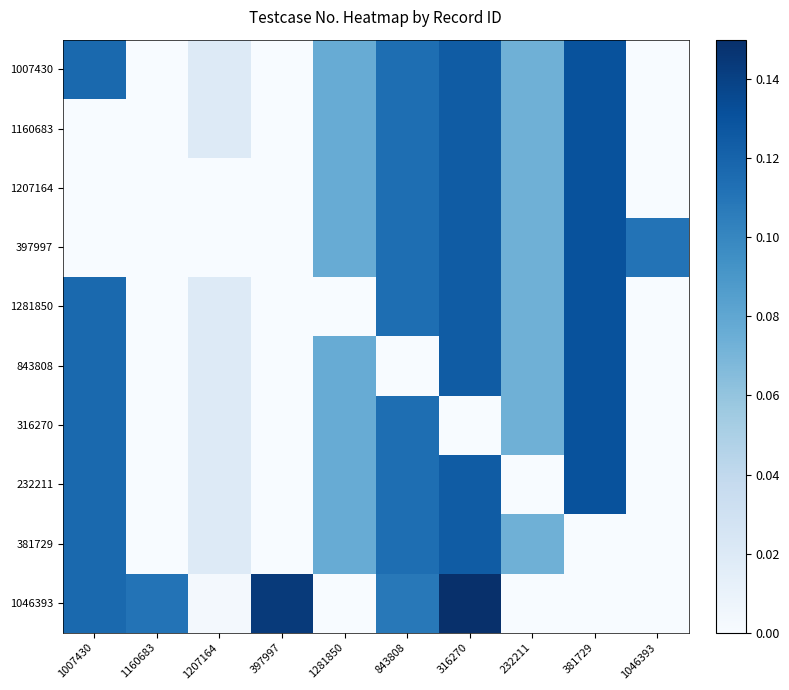

Reading left to right, extract all data points from this chart.

1007430: 1007430=0.1	1160683=0.0	1207164=0.0	397997=0.0	1281850=0.1	843808=0.1	316270=0.1	232211=0.1	381729=0.1	1046393=0.0
1160683: 1007430=0.0	1160683=0.0	1207164=0.0	397997=0.0	1281850=0.1	843808=0.1	316270=0.1	232211=0.1	381729=0.1	1046393=0.0
1207164: 1007430=0.0	1160683=0.0	1207164=0.0	397997=0.0	1281850=0.1	843808=0.1	316270=0.1	232211=0.1	381729=0.1	1046393=0.0
397997: 1007430=0.0	1160683=0.0	1207164=0.0	397997=0.0	1281850=0.1	843808=0.1	316270=0.1	232211=0.1	381729=0.1	1046393=0.1
1281850: 1007430=0.1	1160683=0.0	1207164=0.0	397997=0.0	1281850=0.0	843808=0.1	316270=0.1	232211=0.1	381729=0.1	1046393=0.0
843808: 1007430=0.1	1160683=0.0	1207164=0.0	397997=0.0	1281850=0.1	843808=0.0	316270=0.1	232211=0.1	381729=0.1	1046393=0.0
316270: 1007430=0.1	1160683=0.0	1207164=0.0	397997=0.0	1281850=0.1	843808=0.1	316270=0.0	232211=0.1	381729=0.1	1046393=0.0
232211: 1007430=0.1	1160683=0.0	1207164=0.0	397997=0.0	1281850=0.1	843808=0.1	316270=0.1	232211=0.0	381729=0.1	1046393=0.0
381729: 1007430=0.1	1160683=0.0	1207164=0.0	397997=0.0	1281850=0.1	843808=0.1	316270=0.1	232211=0.1	381729=0.0	1046393=0.0
1046393: 1007430=0.1	1160683=0.1	1207164=0.0	397997=0.1	1281850=0.0	843808=0.1	316270=0.1	232211=0.0	381729=0.0	1046393=0.0